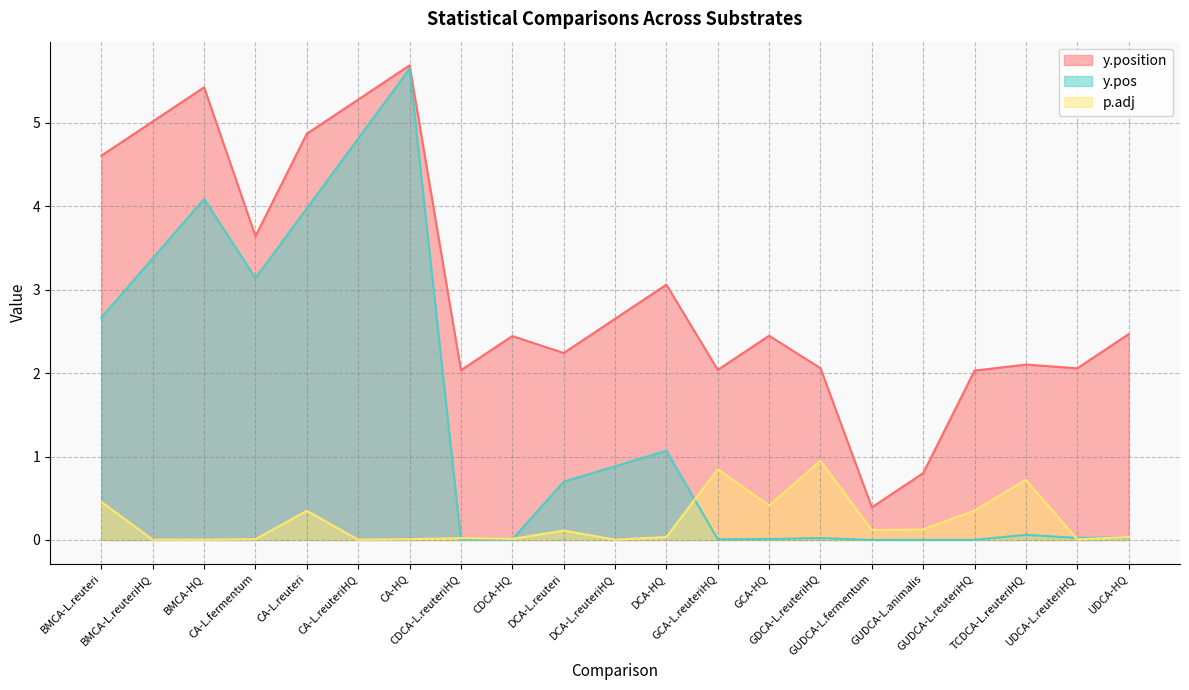

What value does the p.adj series have at GDCA-L.reuteriHQ?

0.9